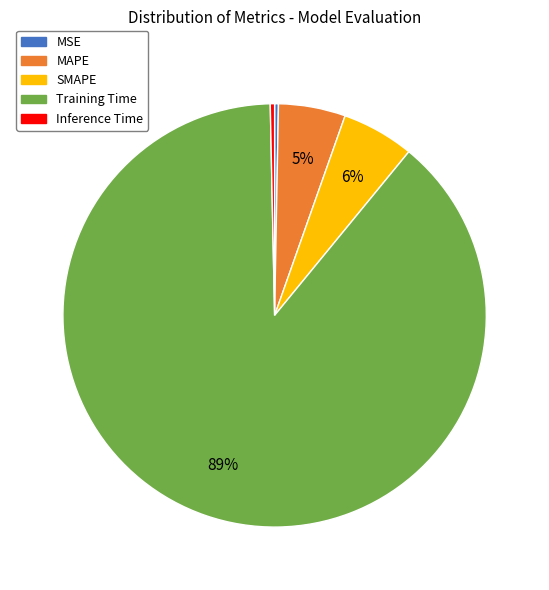

Is there a majority slice in this chart?

Yes